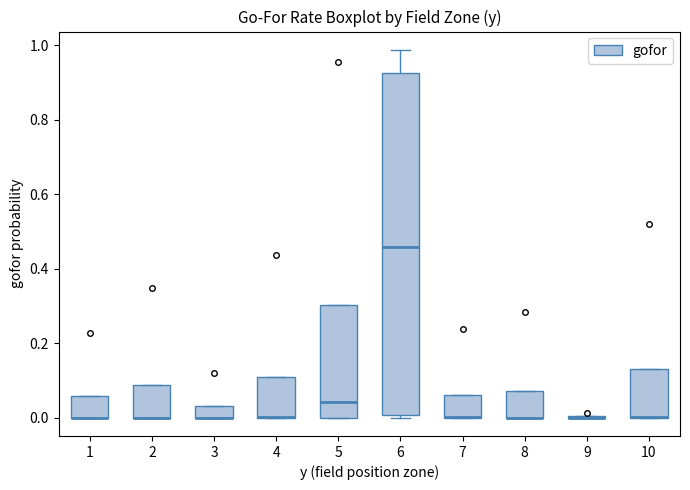

Comparing the boxes themselves (not the whiskers), which one is the tallest?

6